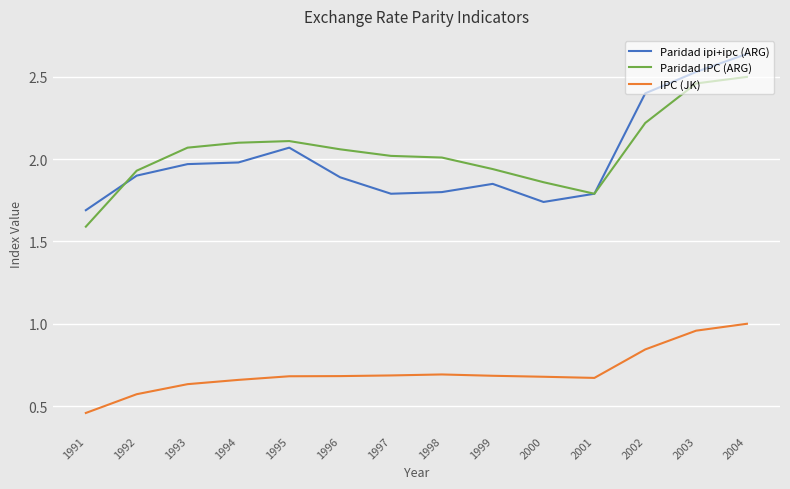

Which series has the largest total across all categories?

Paridad IPC (ARG)